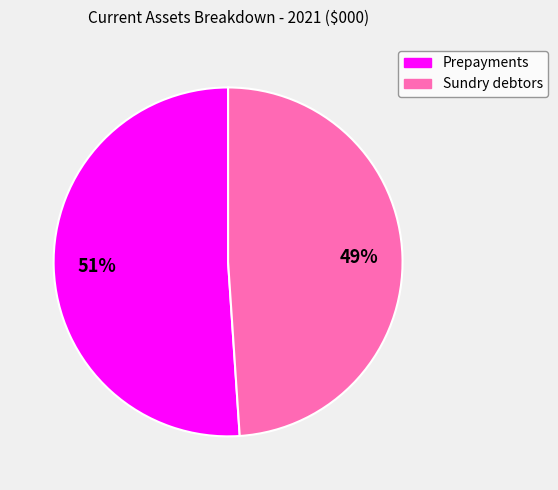

Does any single category account for the majority?

Yes